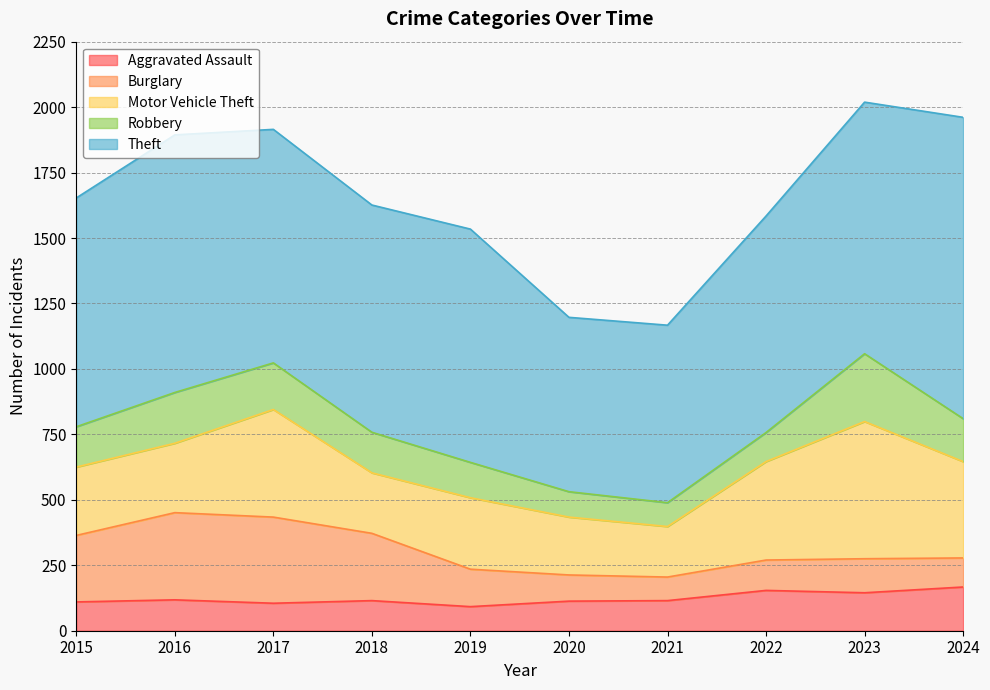

True or false: Burglary has a value of 333 at 2016.

True